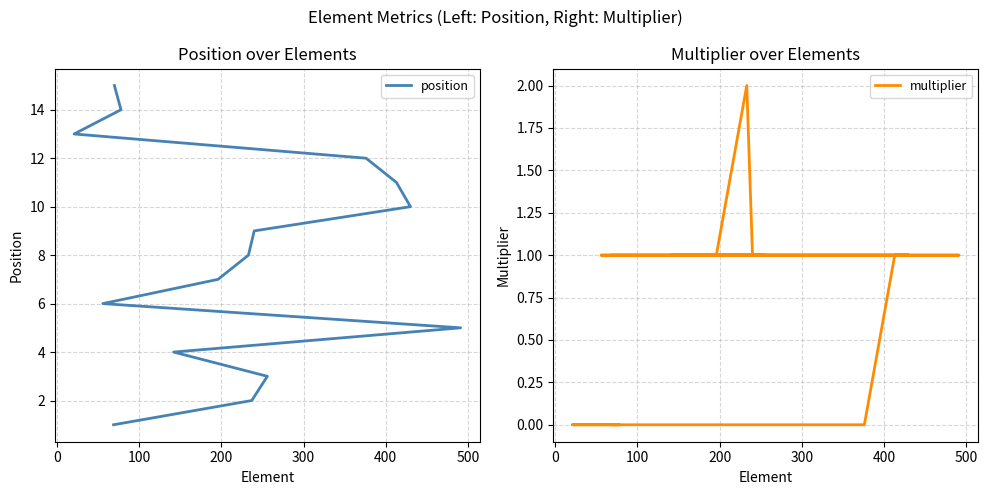

True or false: multiplier has a value of 1 at 400.

True